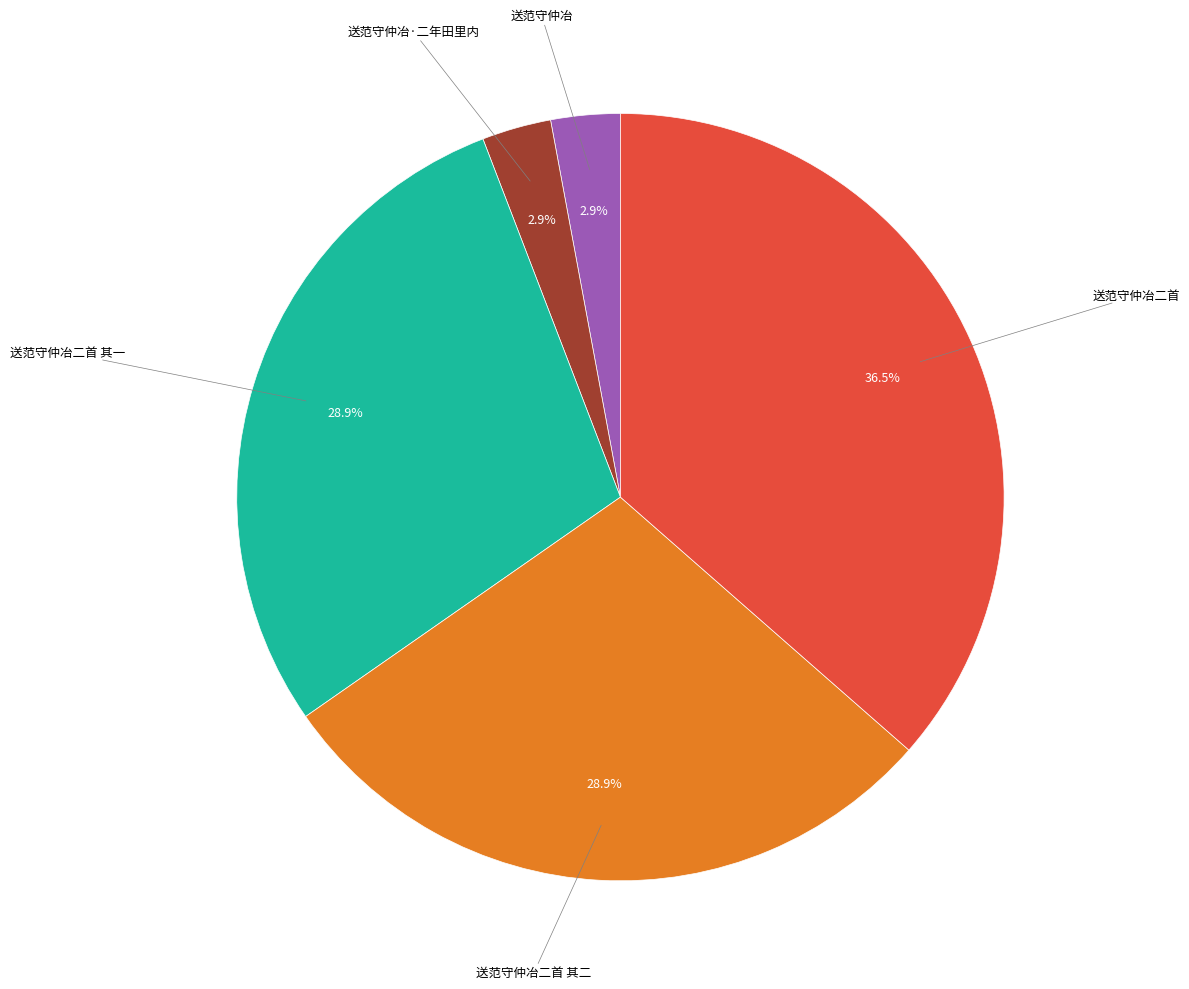

Is there any slice that represents more than half of the pie?

No